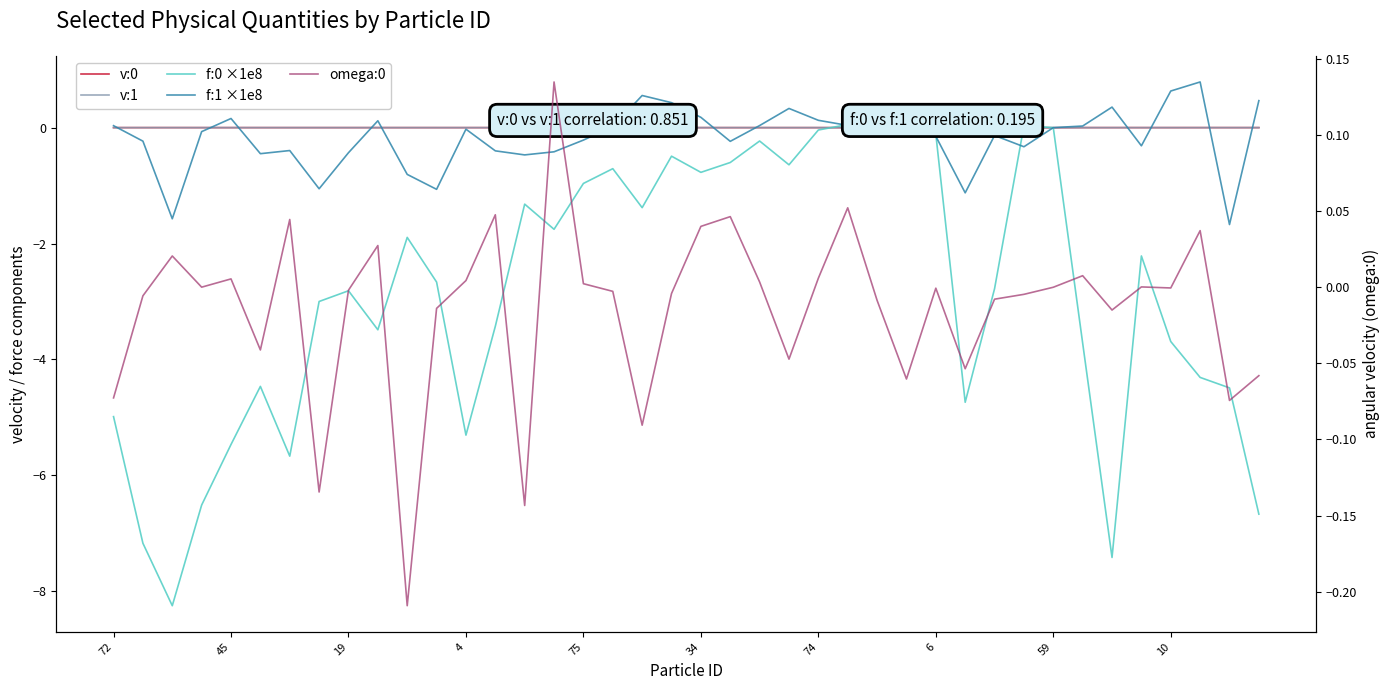

Reading left to right, transcribe all the data shown in this chart.

v:0: 0.0	0.0	0.0	0.0	0.0	0.0	0.0	0.0	0.0	0.0	0.0	0.0	0.0	0.0	0.0	0.0	0.0	0.0	0.0	0.0	0.0	0.0	0.0	0.0	-0.0	-0.0	-0.0	-0.0	-0.0	0.0	0.0	-0.0	-0.0	0.0	0.0	0.0	0.0	0.0	0.0	0.0
v:1: 0.0	-0.0	0.0	0.0	0.0	0.0	0.0	0.0	0.0	-0.0	0.0	0.0	-0.0	-0.0	-0.0	0.0	-0.0	0.0	-0.0	-0.0	0.0	0.0	-0.0	-0.0	-0.0	-0.0	-0.0	-0.0	-0.0	-0.0	0.0	0.0	-0.0	-0.0	-0.0	0.0	-0.0	-0.0	0.0	0.0
f:0 ×1e8: -5.0	-7.2	-8.2	-6.5	-5.5	-4.5	-5.7	-3.0	-2.8	-3.5	-1.9	-2.7	-5.3	-3.4	-1.3	-1.8	-1.0	-0.7	-1.4	-0.5	-0.8	-0.6	-0.2	-0.6	-0.0	0.1	0.2	-0.1	-0.1	-4.7	-2.8	0.0	0.0	-3.7	-7.4	-2.2	-3.7	-4.3	-4.5	-6.7
f:1 ×1e8: 0.0	-0.2	-1.6	-0.1	0.2	-0.4	-0.4	-1.1	-0.4	0.1	-0.8	-1.1	-0.0	-0.4	-0.5	-0.4	-0.2	0.0	0.6	0.4	0.2	-0.2	0.0	0.3	0.1	0.0	-0.1	0.1	-0.1	-1.1	-0.1	-0.3	0.0	0.0	0.4	-0.3	0.6	0.8	-1.7	0.5
omega:0: -0.1	-0.0	0.0	0.0	0.0	-0.0	0.0	-0.1	-0.0	0.0	-0.2	-0.0	0.0	0.0	-0.1	0.1	0.0	-0.0	-0.1	-0.0	0.0	0.0	0.0	-0.0	0.0	0.1	-0.0	-0.1	-0.0	-0.1	-0.0	-0.0	0.0	0.0	-0.0	0.0	-0.0	0.0	-0.1	-0.1